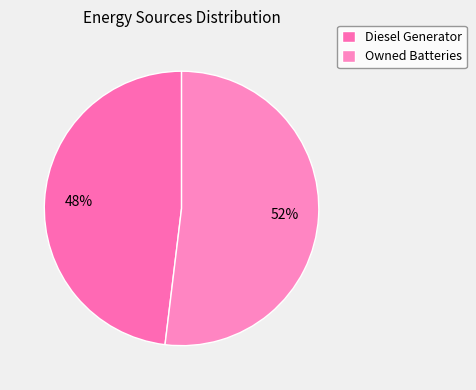

To the nearest percent, what is the average slice percentage?

50%